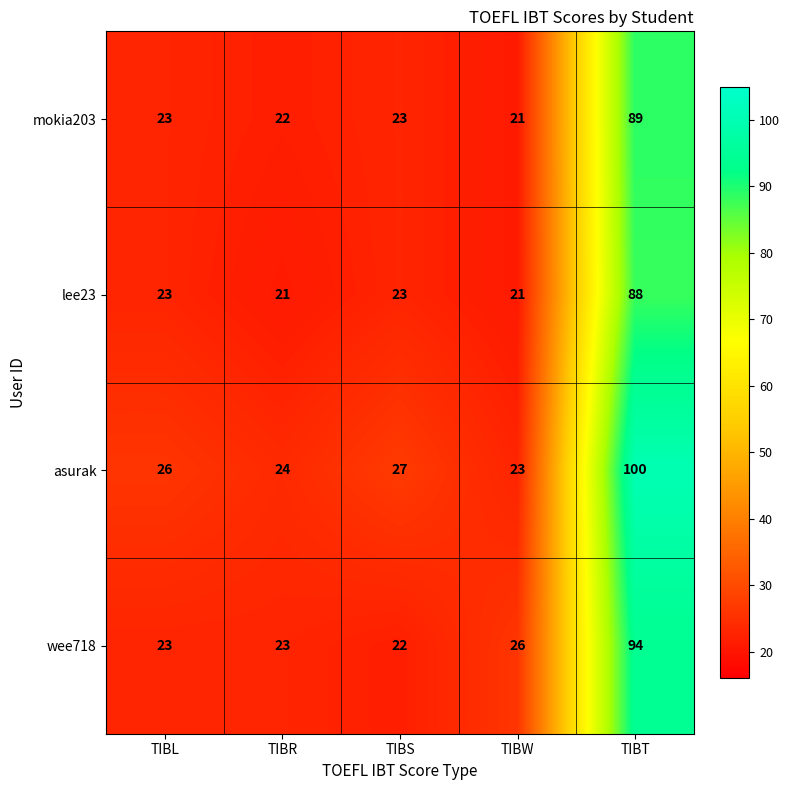

What is the average value of the wee718 series?

38